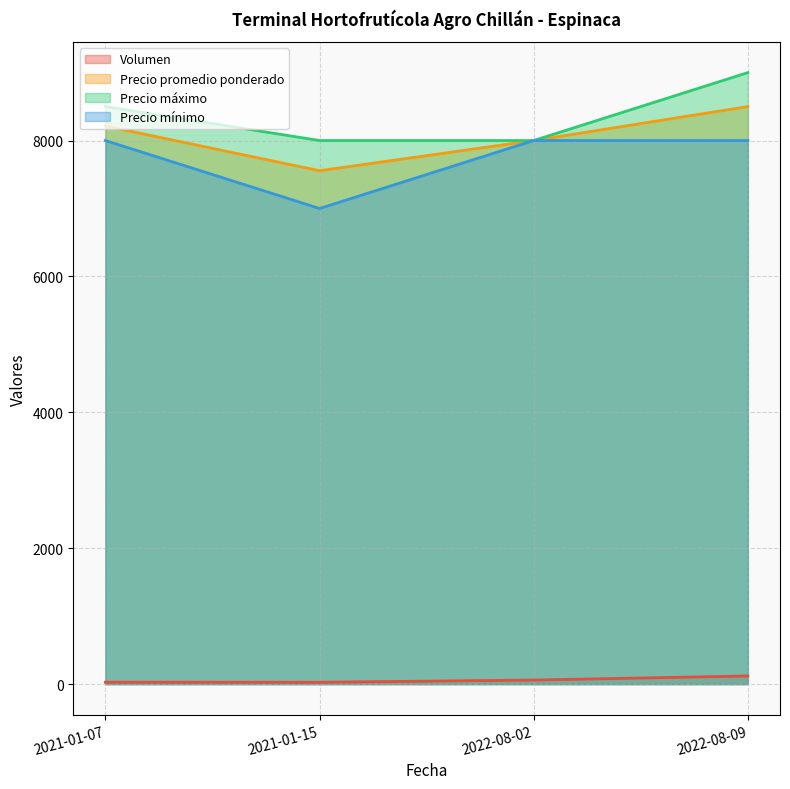

At which label is Precio máximo closest to 8500?

2021-01-07